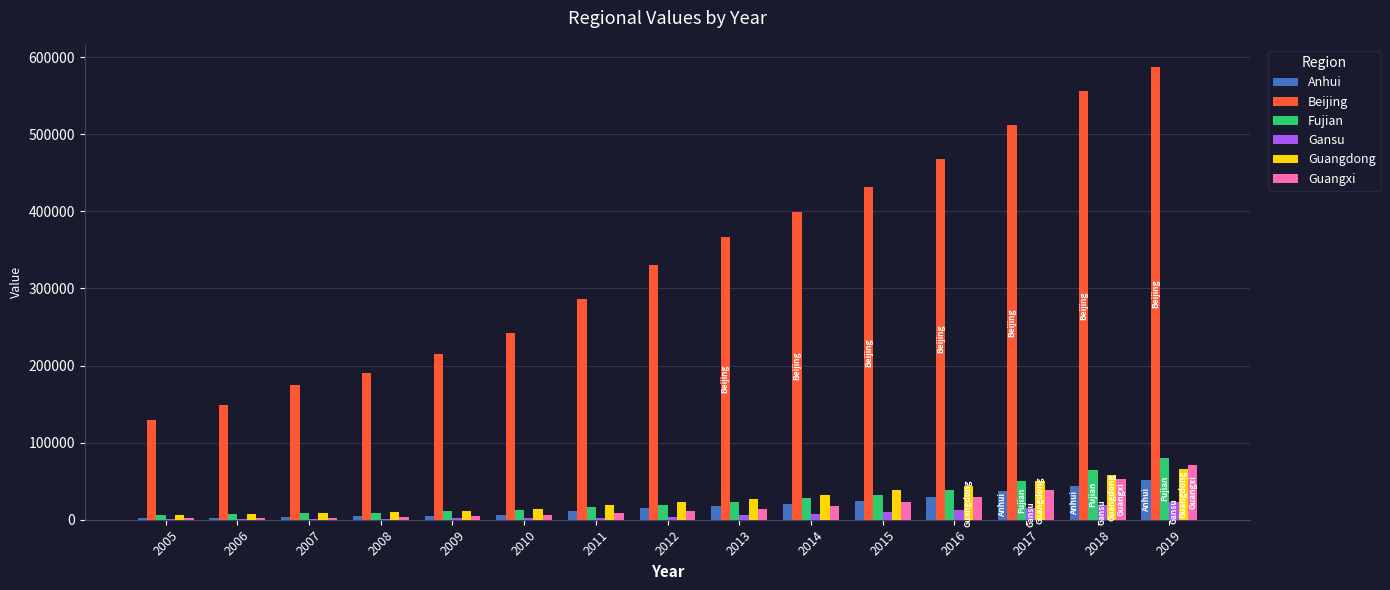

Which series changed the most between 2008 and 2015?

Beijing